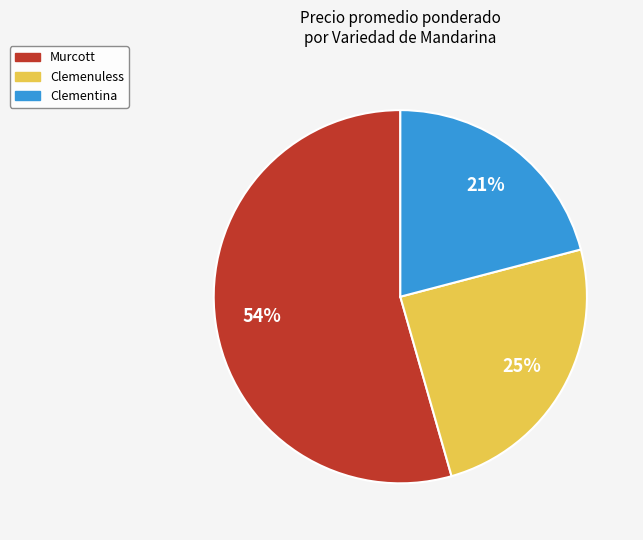

Approximately how many times larger is the value at Clementina compared to Clemenuless?

0.8